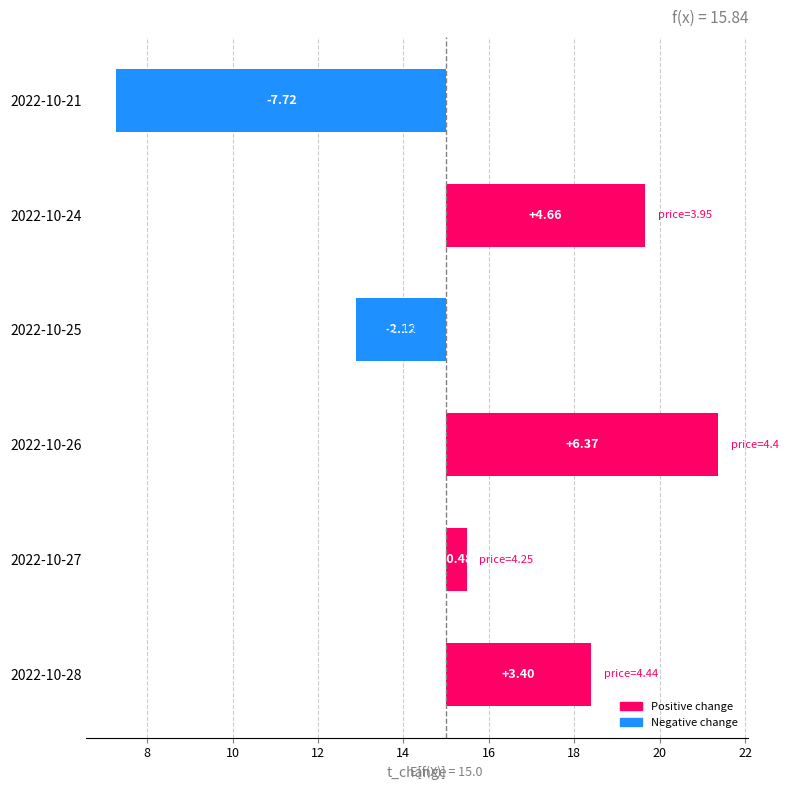

What value does the data have at 2022-10-25?

-2.1